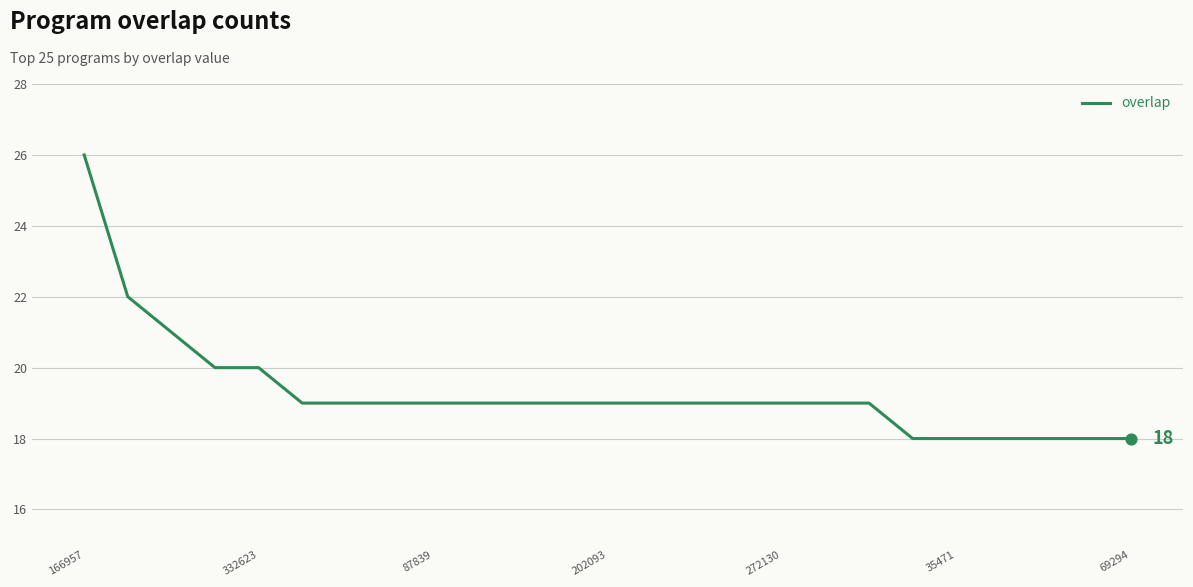

What is the greatest value displayed?

26